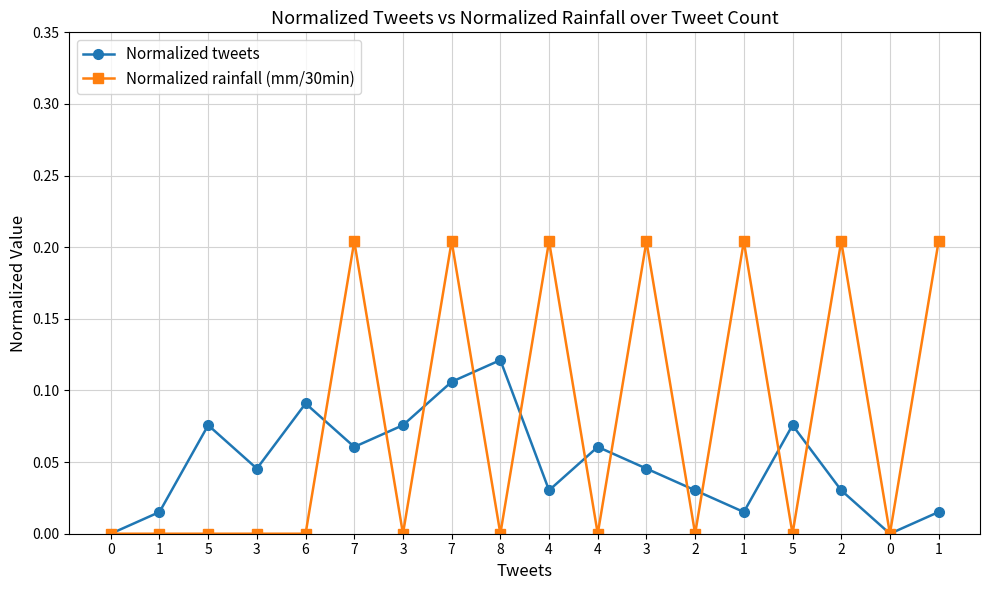

Reading left to right, list all the values displayed in this chart.

Normalized tweets: 0.0	0.0	0.1	0.0	0.1	0.1	0.1	0.1	0.1	0.0	0.1	0.0	0.0	0.0	0.1	0.0	0.0	0.0
Normalized rainfall (mm/30min): 0.0	0.0	0.0	0.0	0.0	0.2	0.0	0.2	0.0	0.2	0.0	0.2	0.0	0.2	0.0	0.2	0.0	0.2